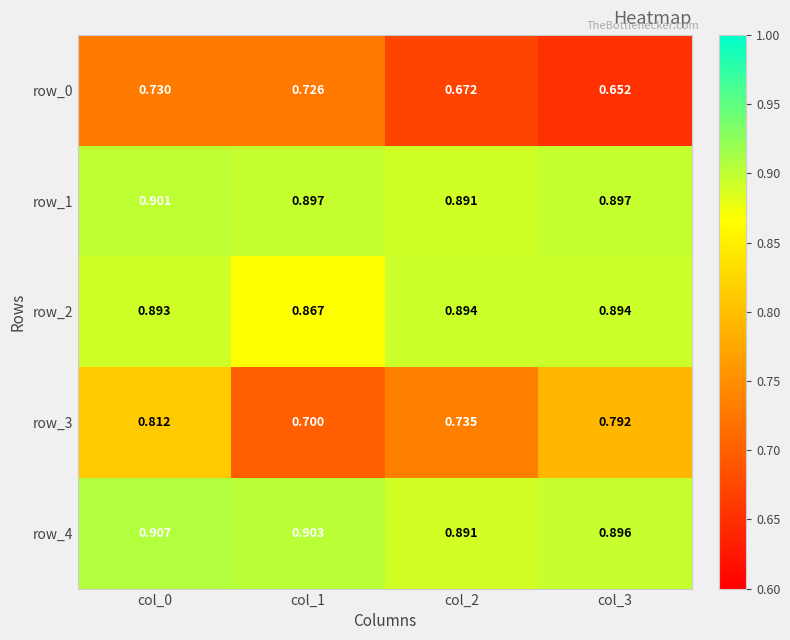

What is the spread (max minus min) of values at col_2?

0.2